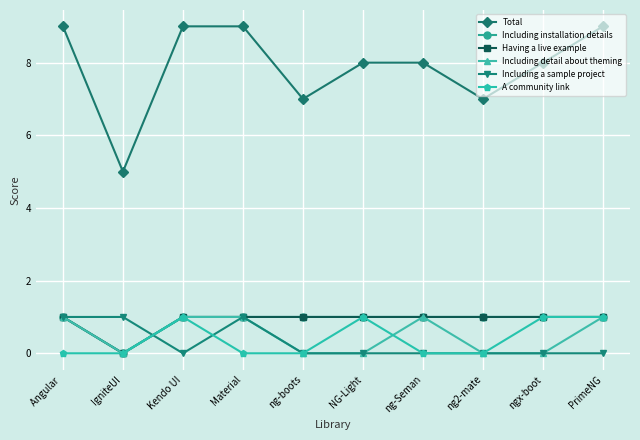

What is the label of the 8th point from the left?

ng2-mate